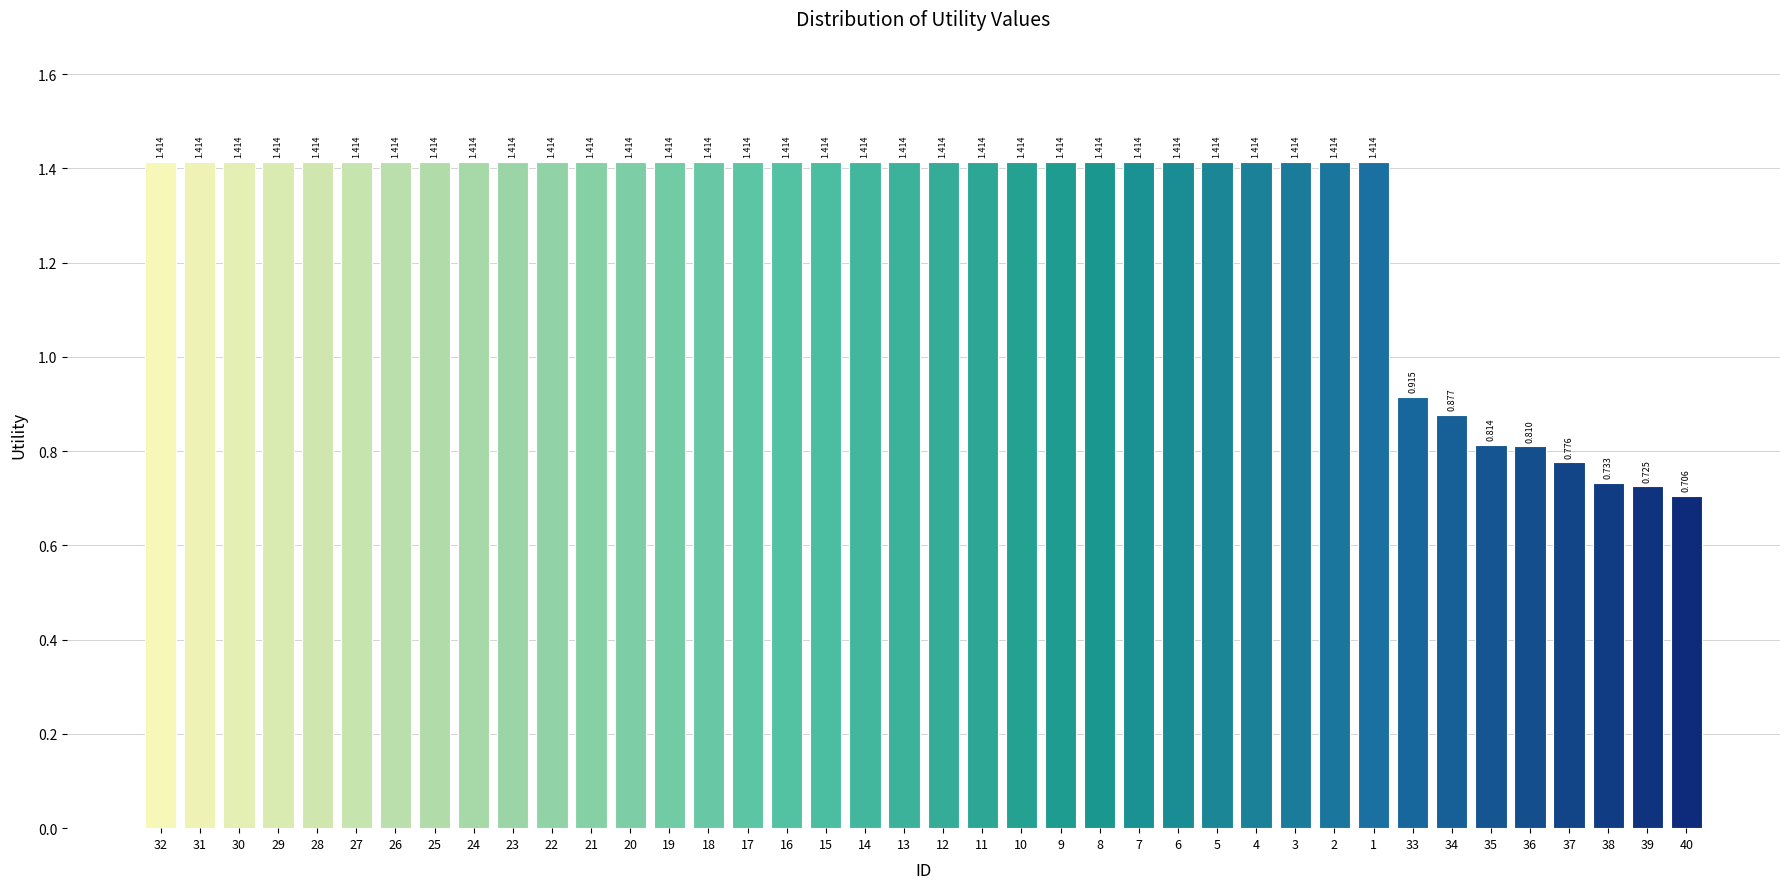

How many bars are there in total?

40